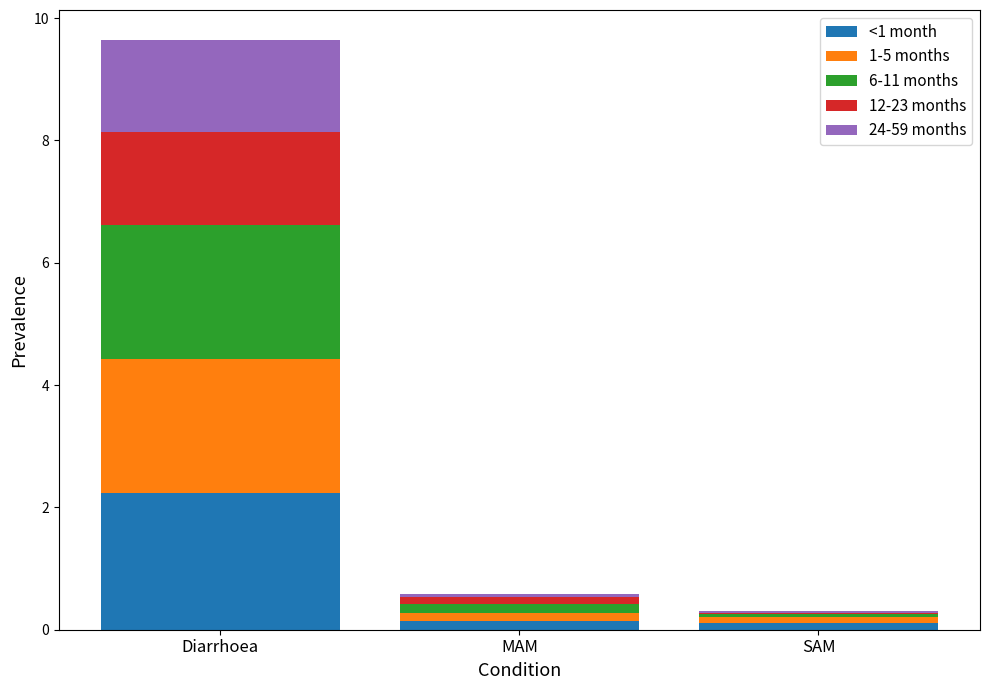

What is the highest value of the <1 month series?

2.2